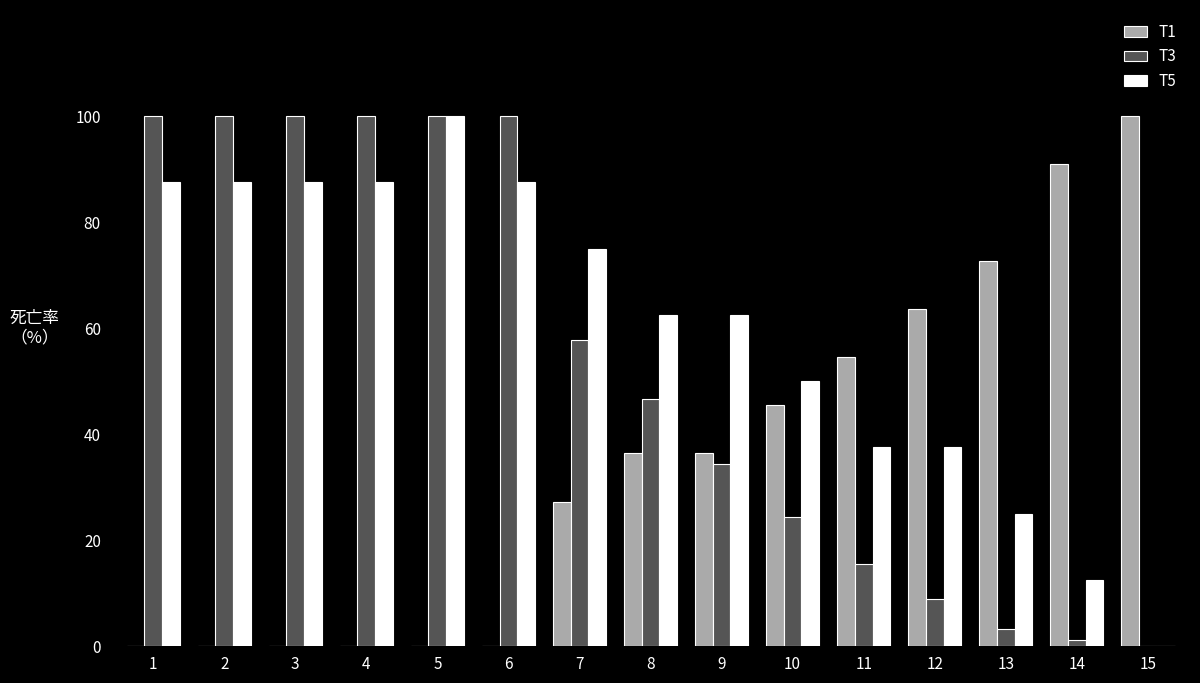

At which category is the sum across all series the highest?

5